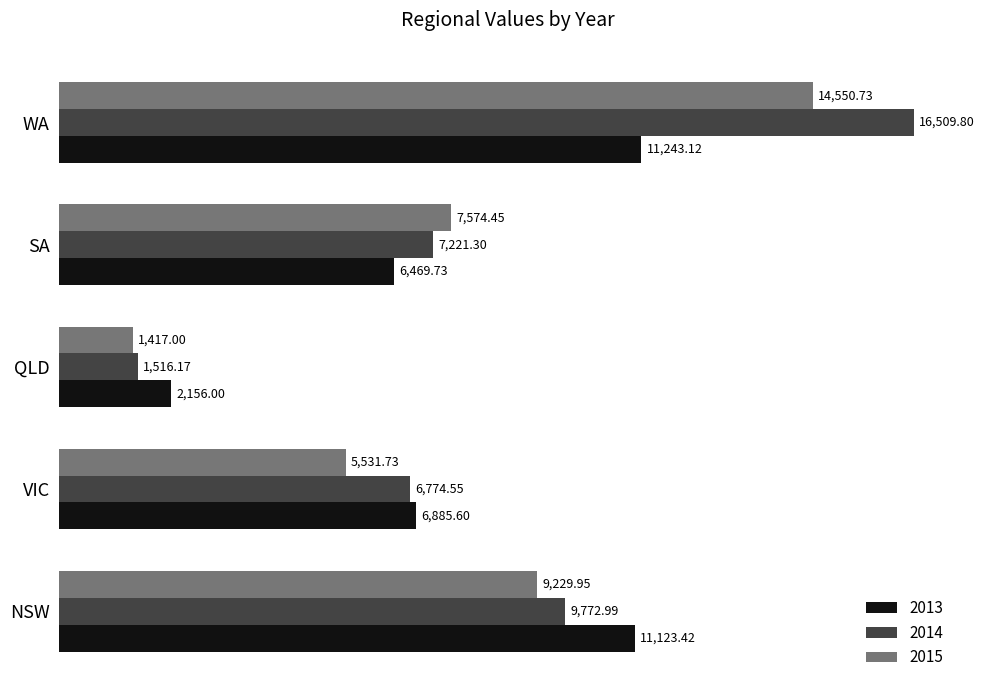

What is the difference between the second highest and second lowest values in the 2013 series?

4653.7